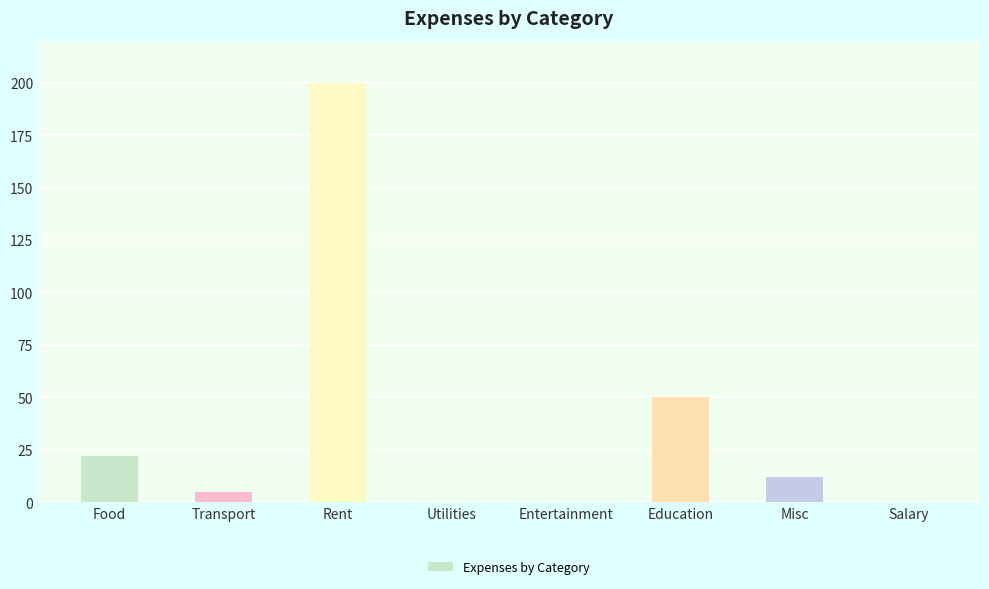

What is the sum of the values at Transport and Food?

27